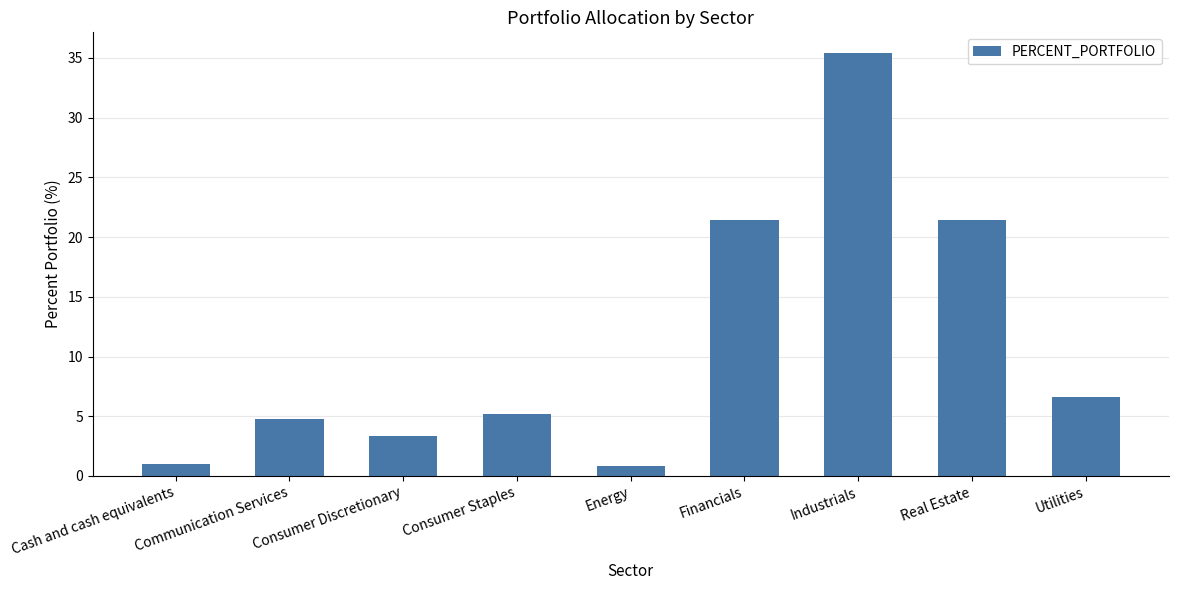

The chart shows a value of 0.8 at Energy. True or false?

True